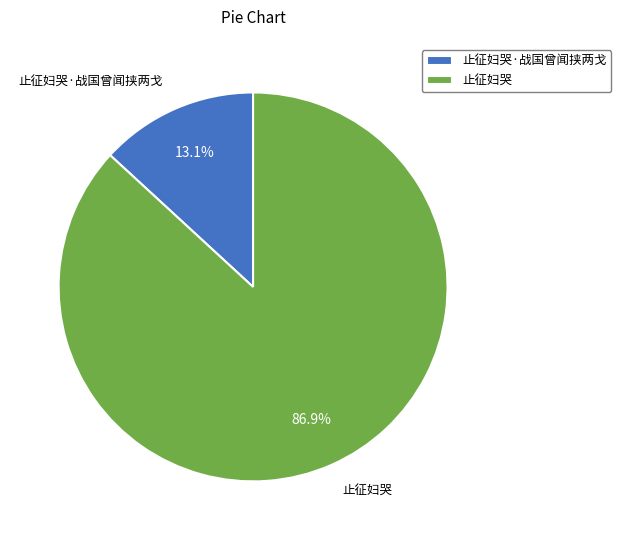

To the nearest percent, what is the combined percentage of 止征妇哭 and 止征妇哭·战国曾闻挟两戈?

100%